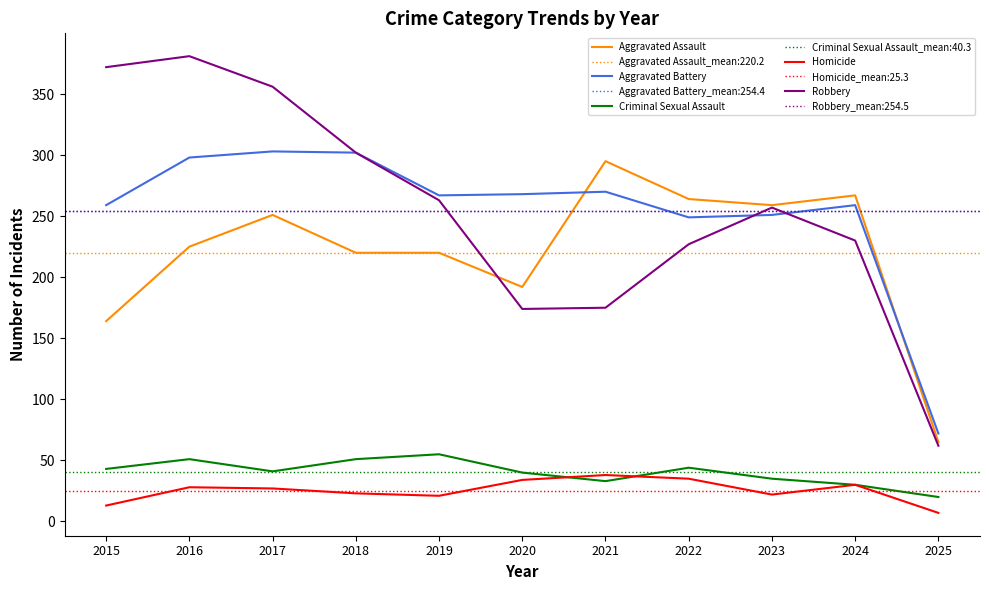

What is the greatest value displayed?

381